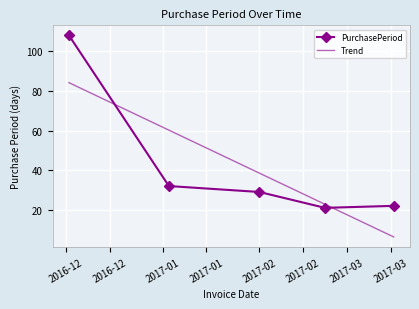

Where does the data first go above 29?

2016-12-02